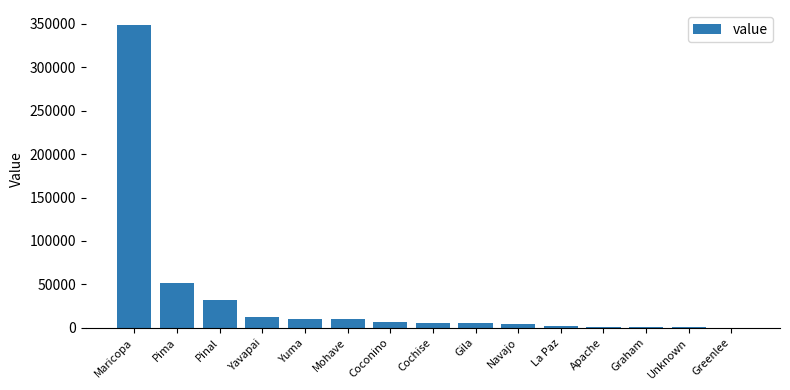

Where is the data nearest to the value 174374?

Pima